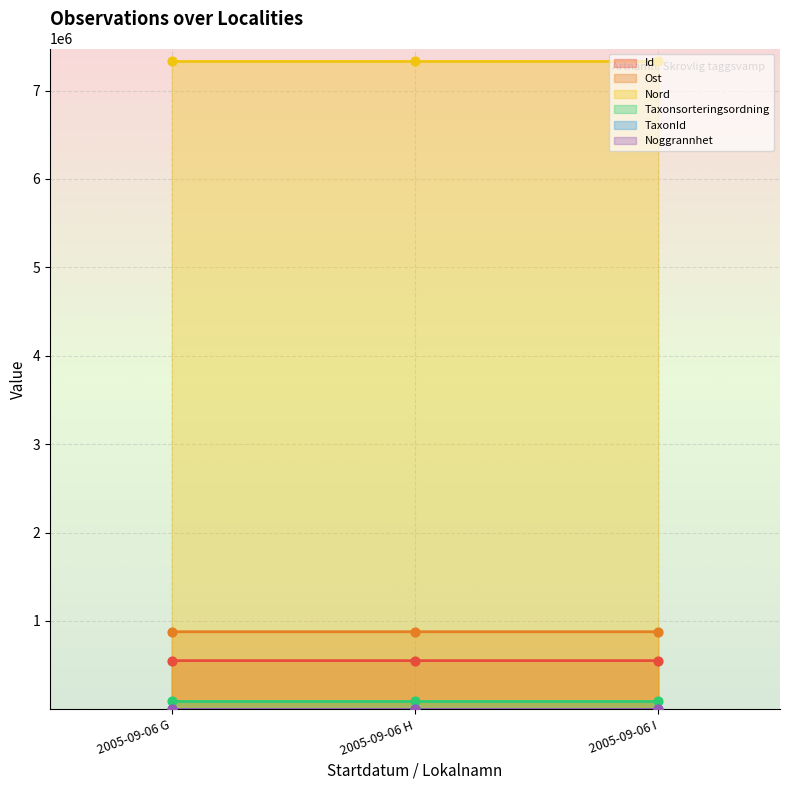

What is the maximum value for Nord?

7328988.8